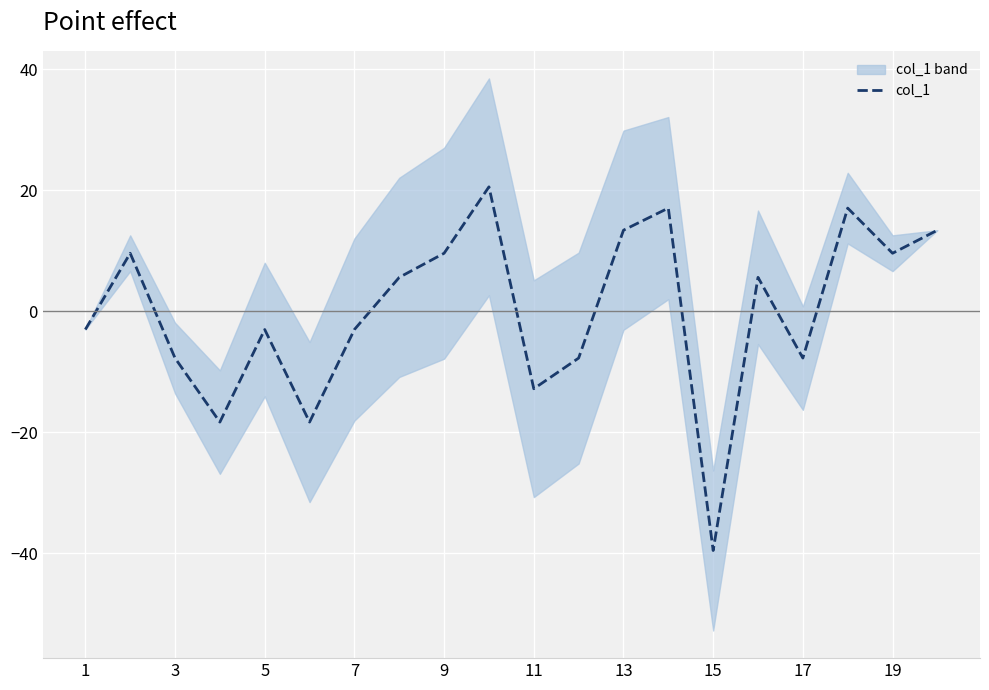

Count the number of categories in the chart.

20